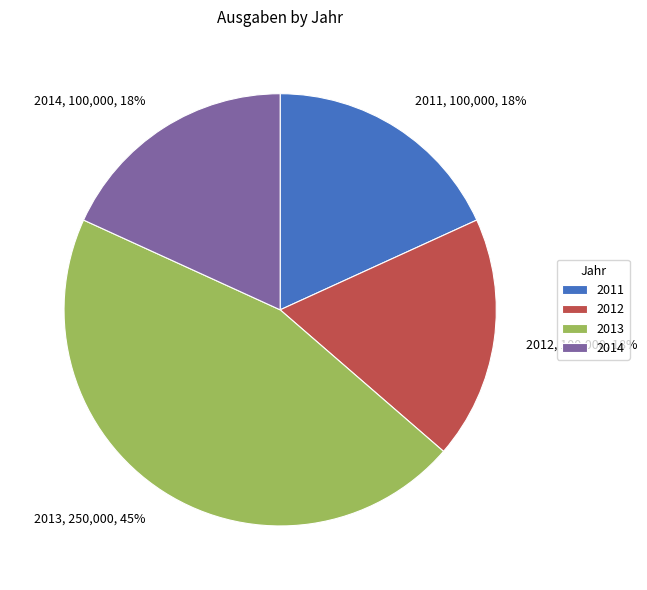

True or false: 2013 accounts for 37% of the total.

False